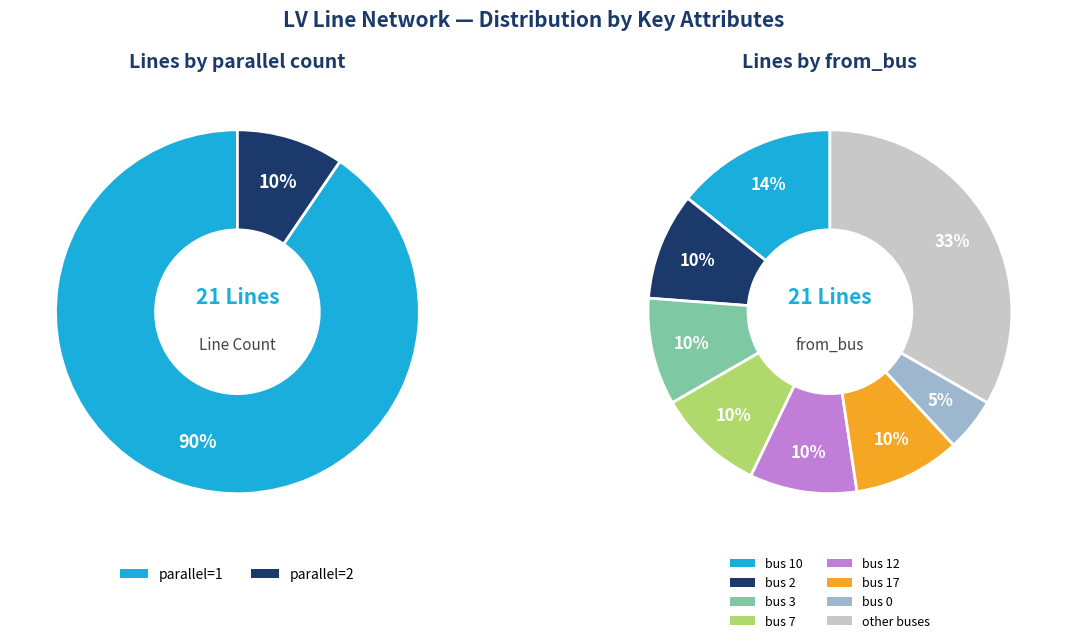

Rank the categories by value from lowest to highest.

parallel=2, parallel=1